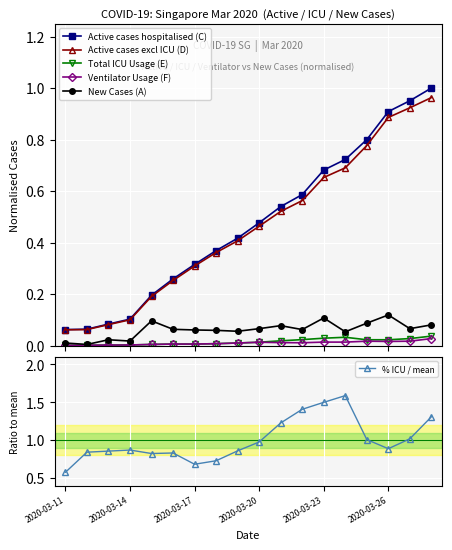

True or false: Active cases excl ICU (D) and Ventilator Usage (F) intersect in this chart.

False